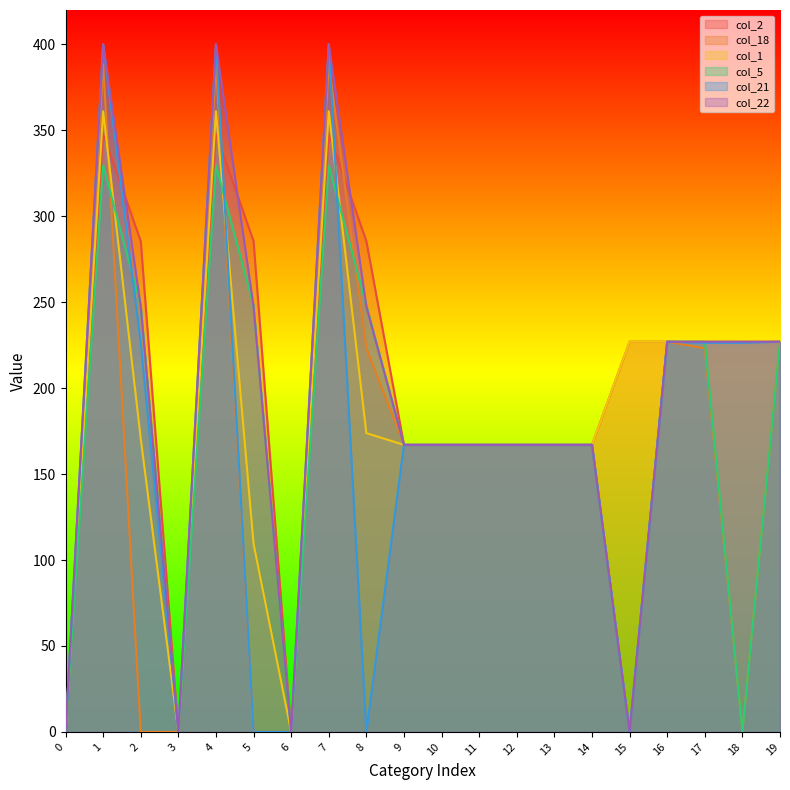

Which has a higher value, 3 or 8?

8